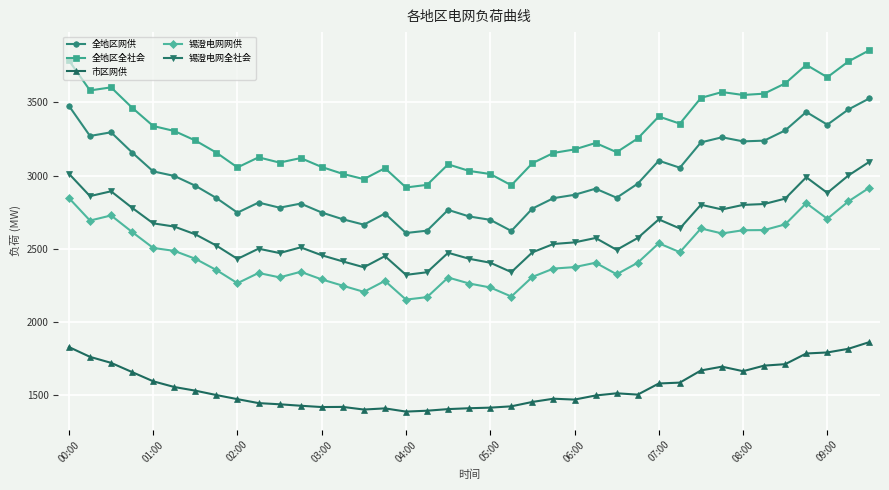

What is the value of the 锡澄电网全社会 point at the 21st from the left?

2405